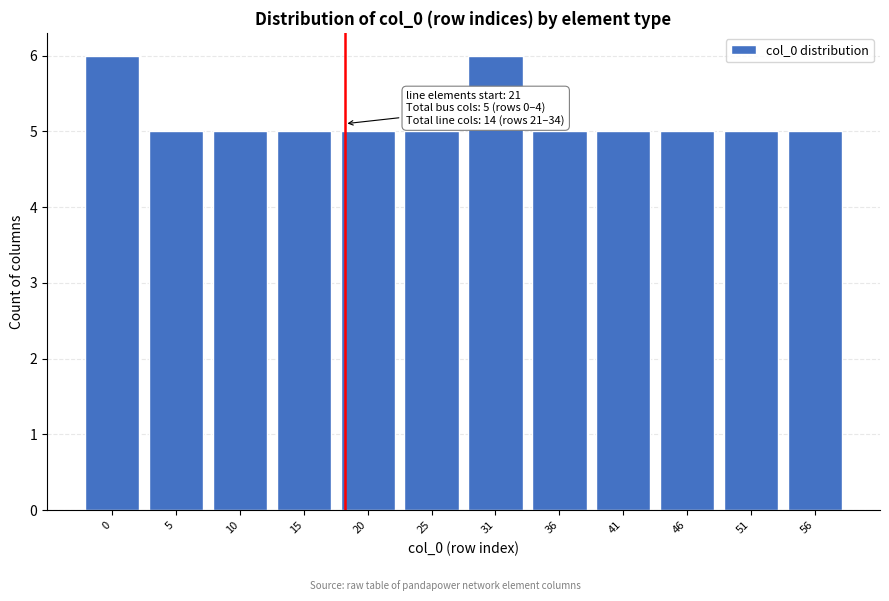

Reading left to right, transcribe all the data shown in this chart.

0=6	5=5	10=5	15=5	20=5	25=5	31=6	36=5	41=5	46=5	51=5	56=5